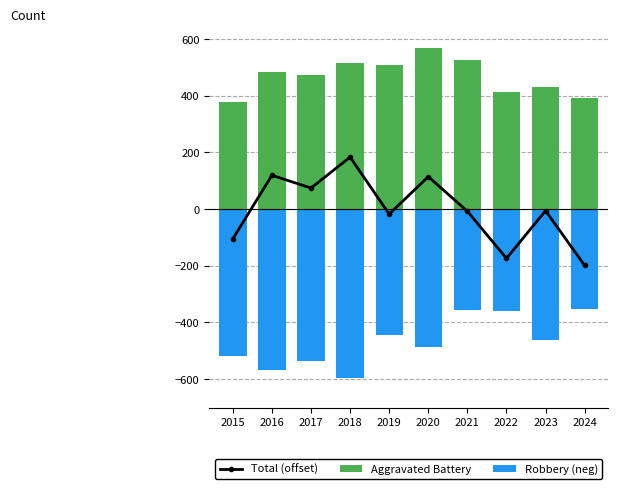

At 2015, list the series in order from smallest to largest.

Robbery (neg), Total (offset), Aggravated Battery